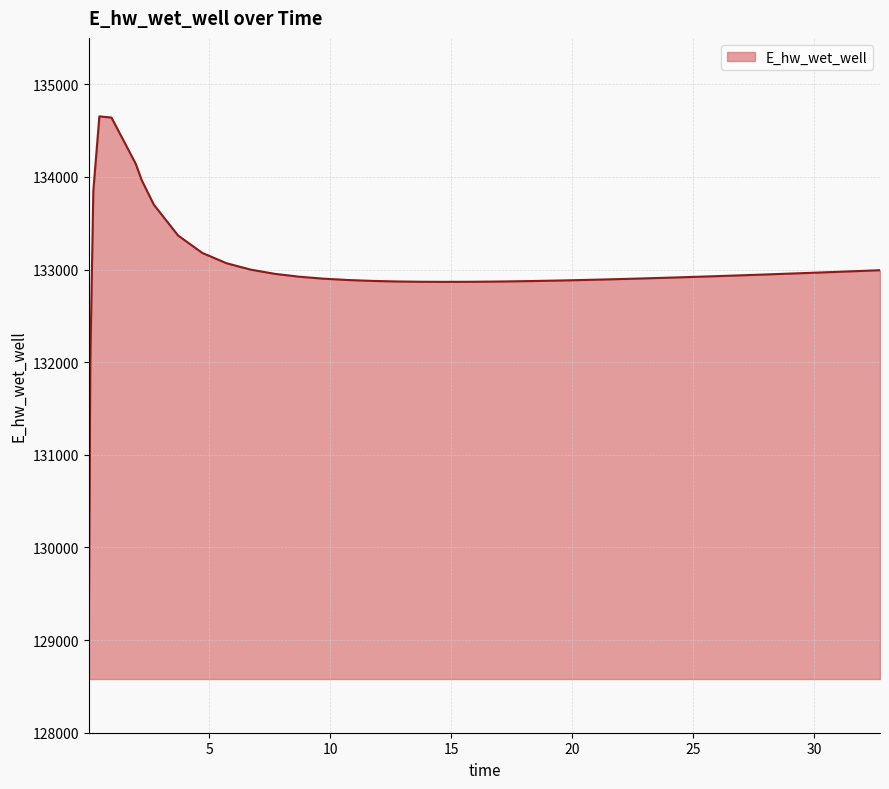

What is the maximum value shown in the chart?

134652.9